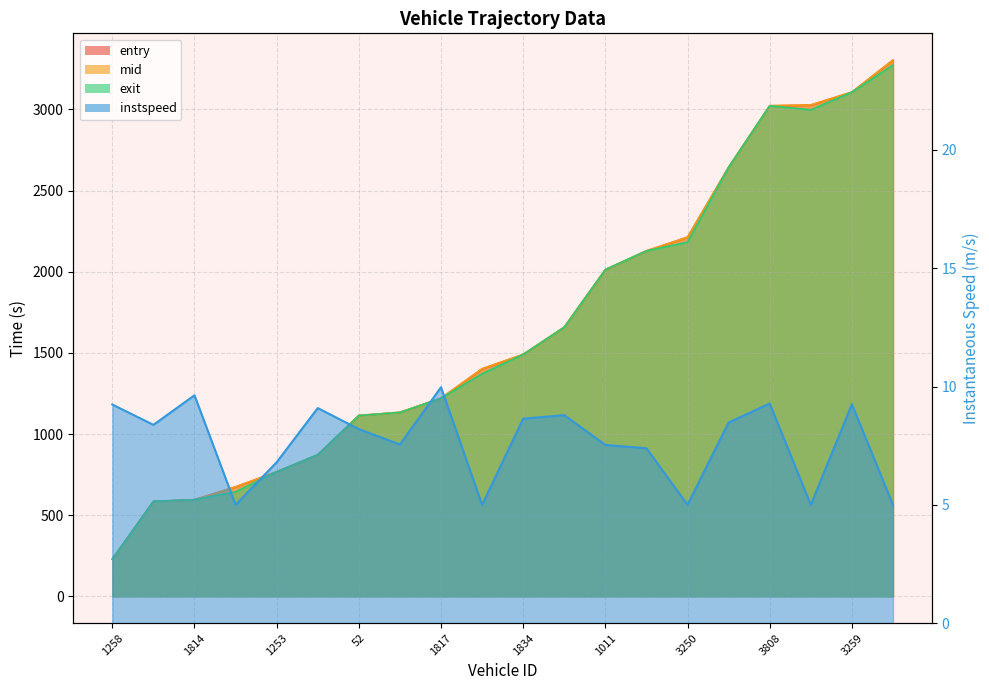

At 1834, list the series in order from largest to smallest.

mid, exit, entry, instspeed